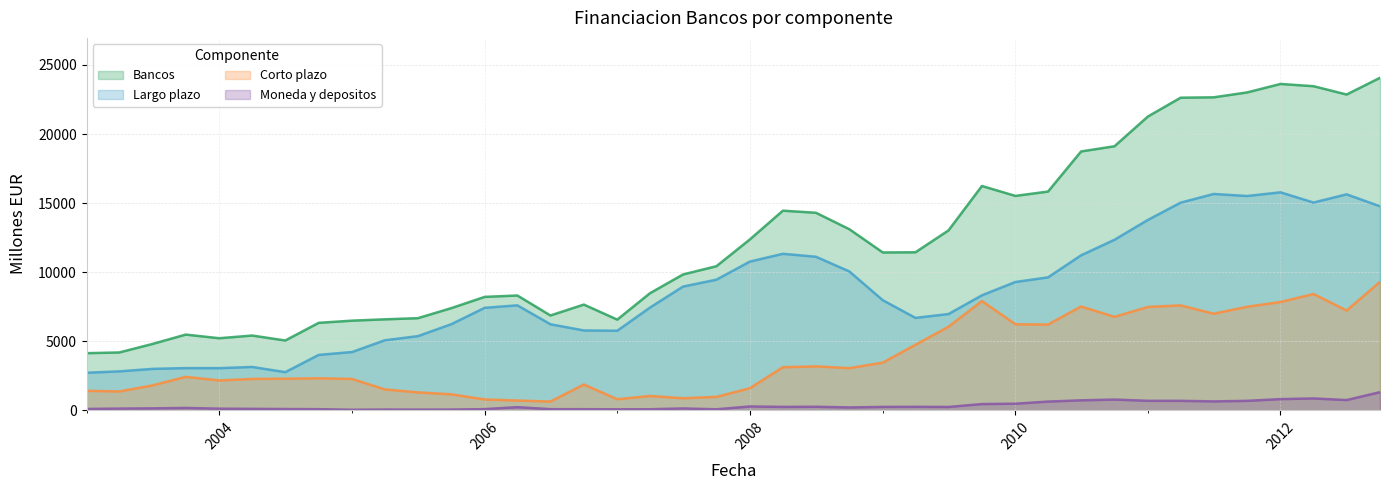

Where does the Bancos series first go above 11428?

2008